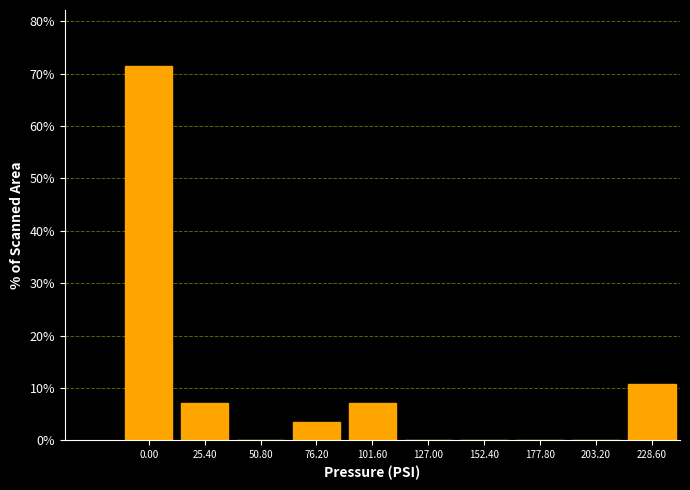

What is the greatest value displayed?

71.4